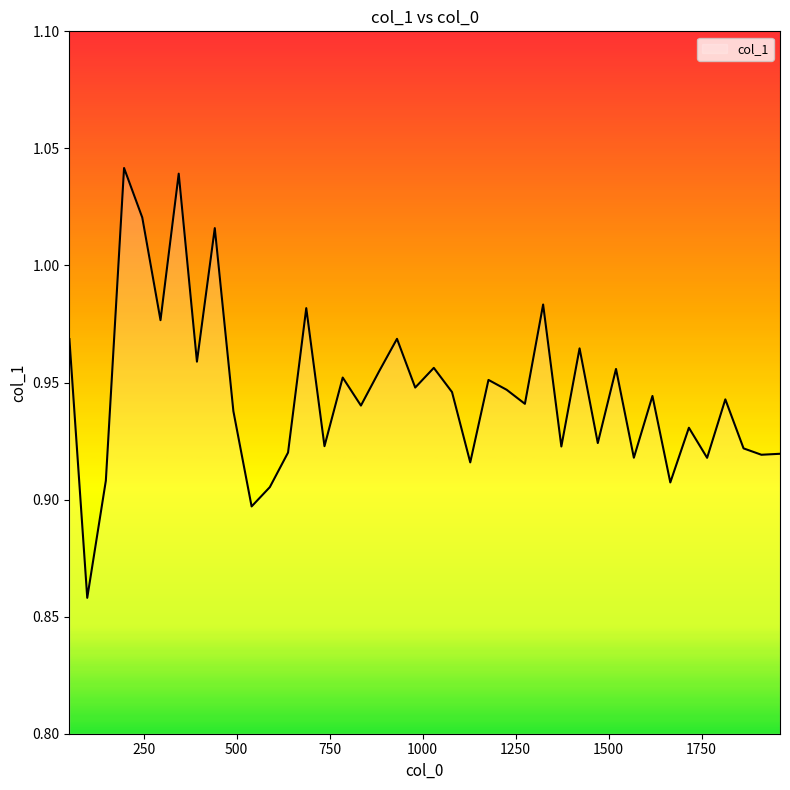

Does the chart have visible grid lines?

No